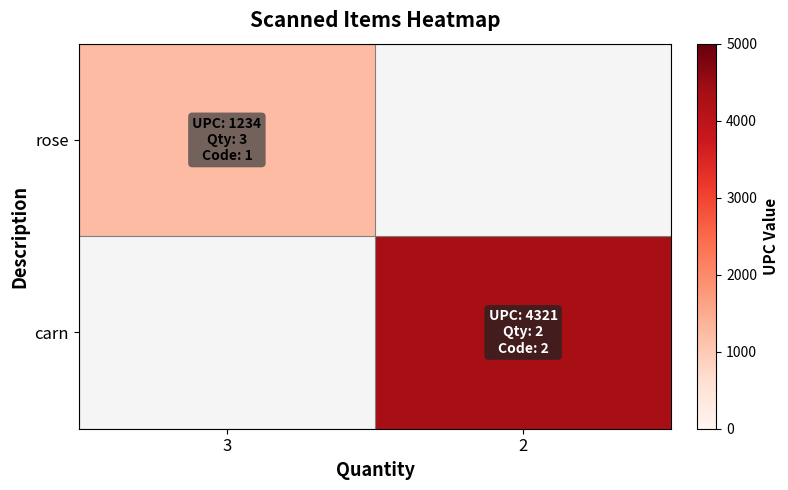

Where is rose nearest to the value 1234?

3